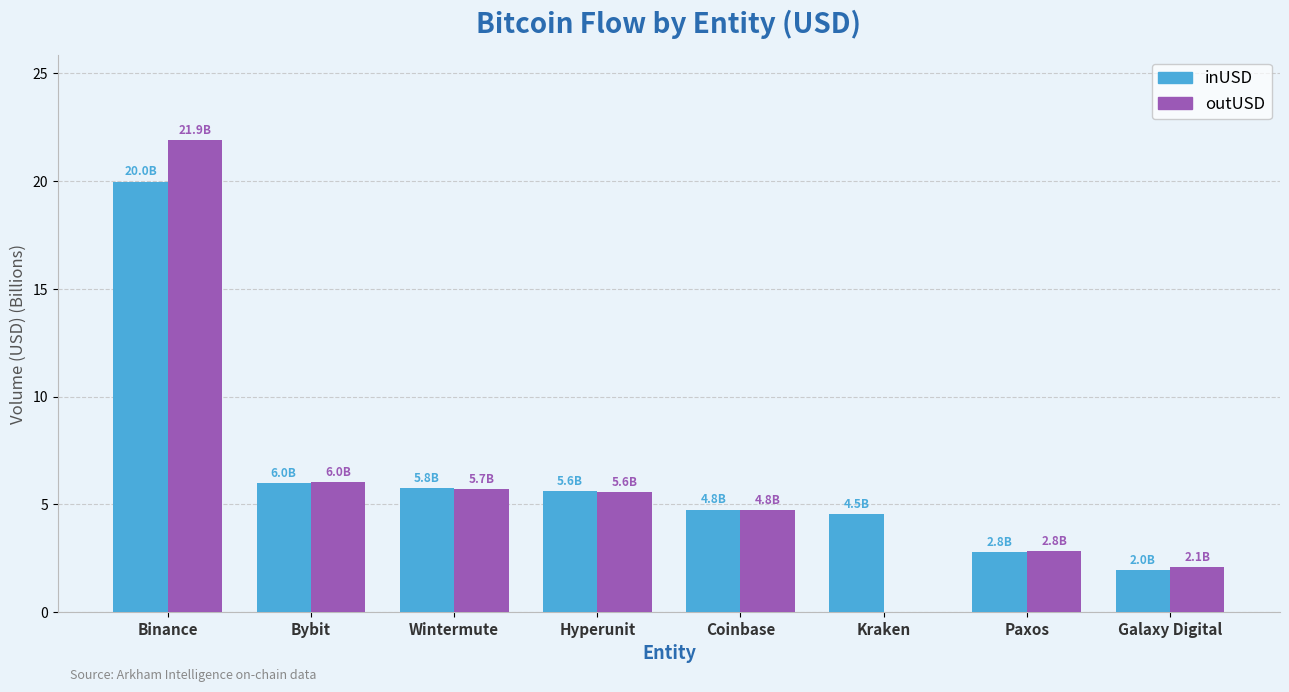

The inUSD series shows 5.8 at Wintermute. True or false?

True